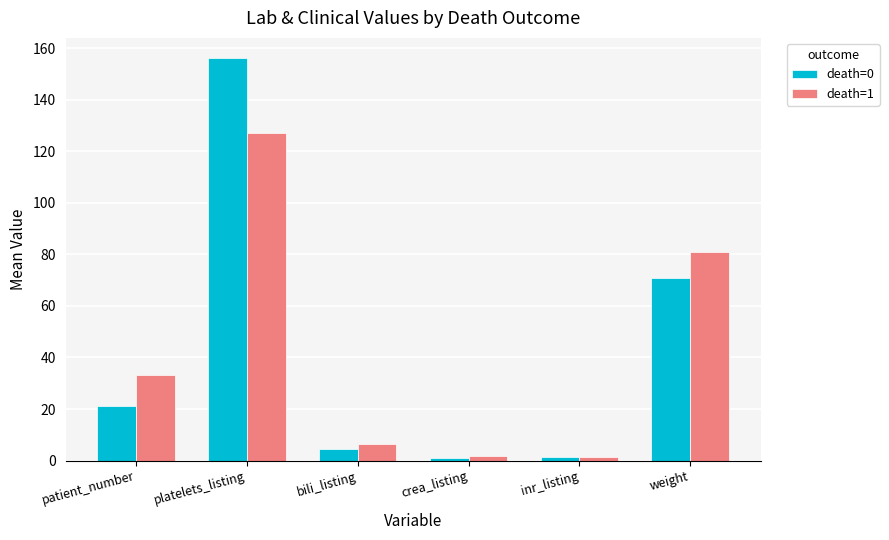

At which category is the sum across all series the highest?

platelets_listing